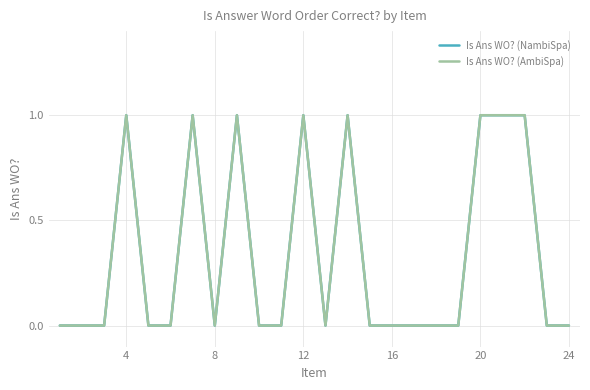

Reading right to left, list all the values displayed in this chart.

Is Ans WO? (NambiSpa): 0	0	1	1	1	0	0	0	0	0	1	0	1	0	0	1	0	1	0	0	1	0	0	0
Is Ans WO? (AmbiSpa): 0	0	1	1	1	0	0	0	0	0	1	0	1	0	0	1	0	1	0	0	1	0	0	0